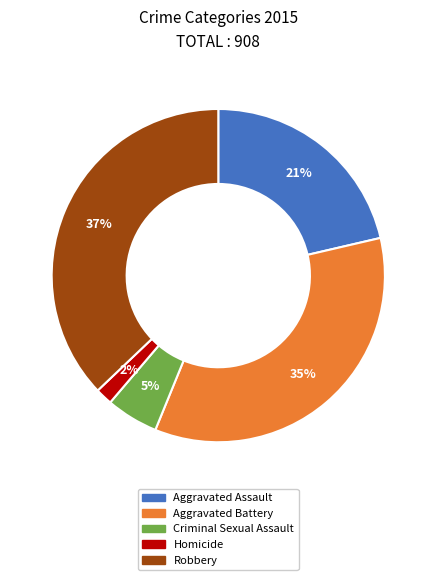

The Homicide slice represents 2% of the pie. True or false?

True